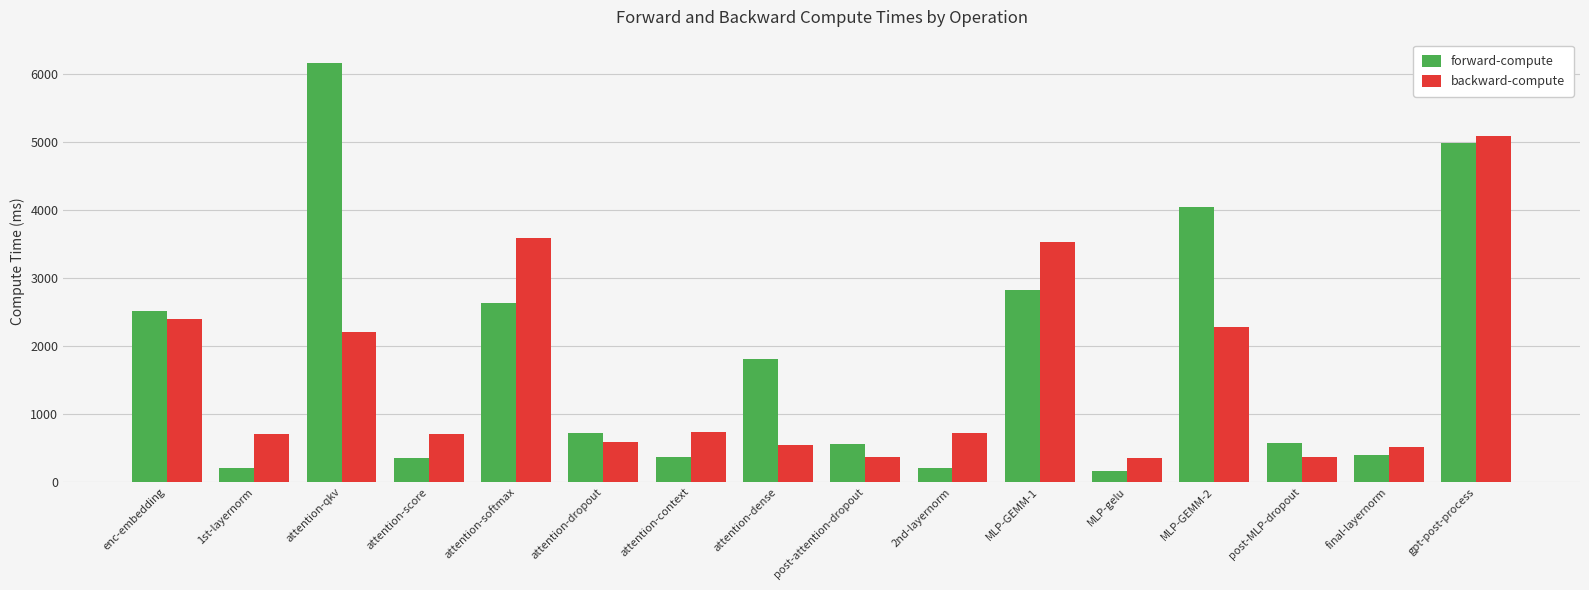

What position from the right is 2nd-layernorm?

7